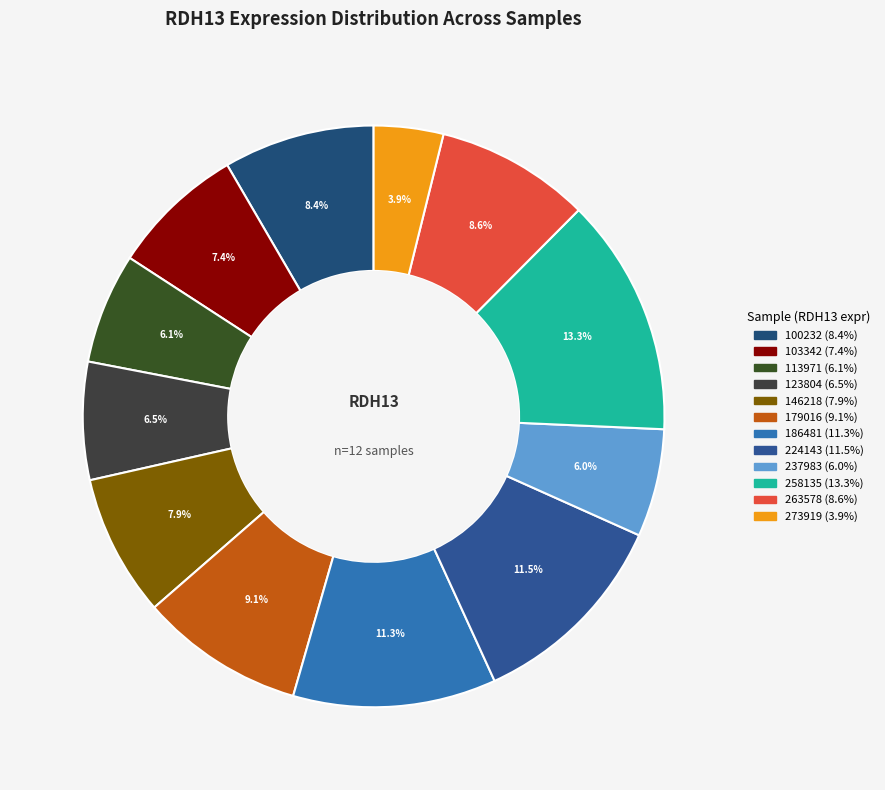

What percentage is NOT represented by 237983?

94.0%